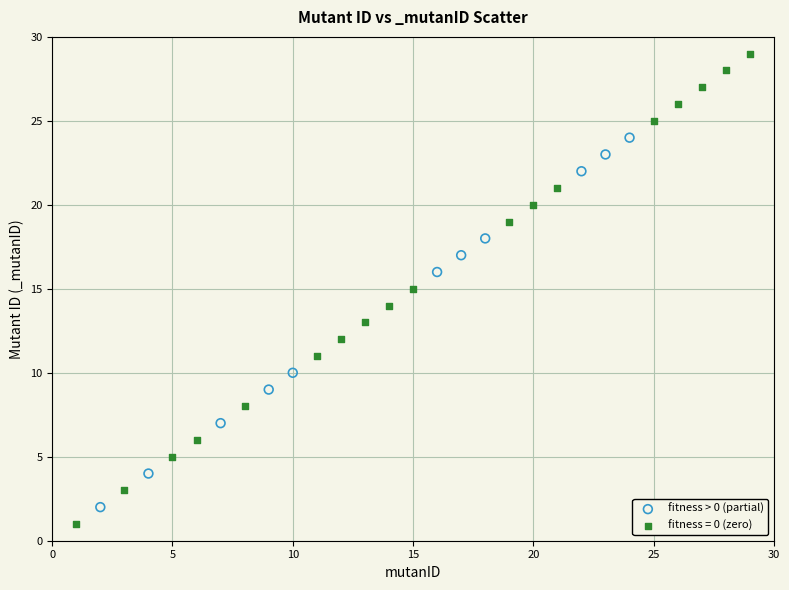

Which series has the largest Y range (max minus min)?

fitness = 0 (zero)